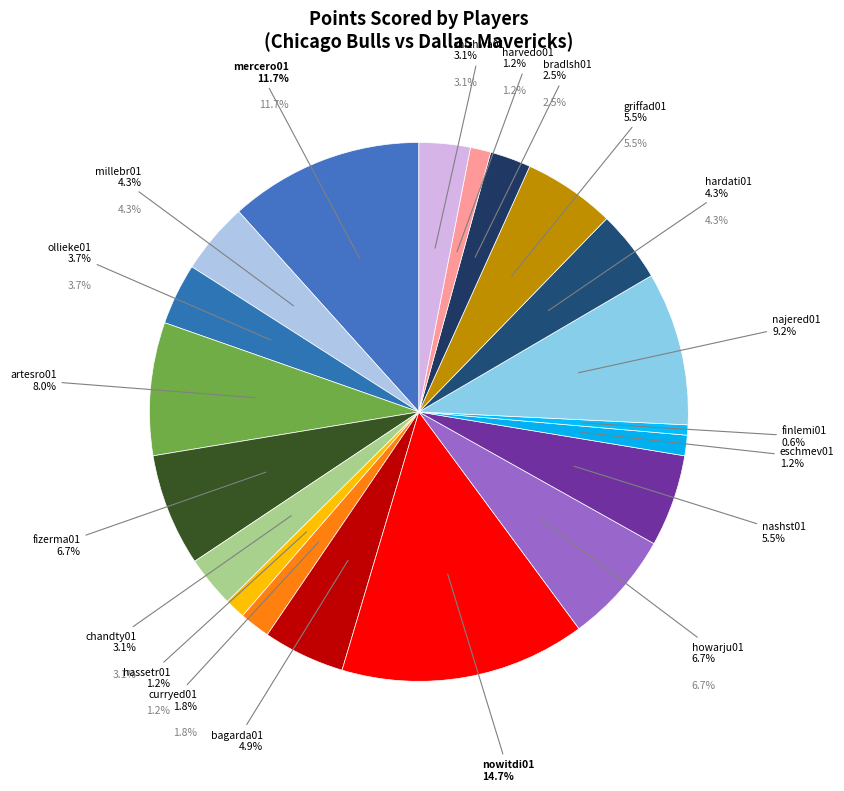

Count the number of slices in the pie.

20